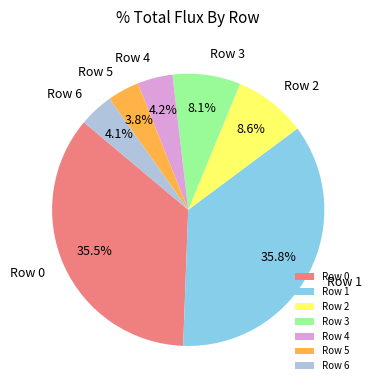

What portion of the pie excludes Row 0?

64.5%